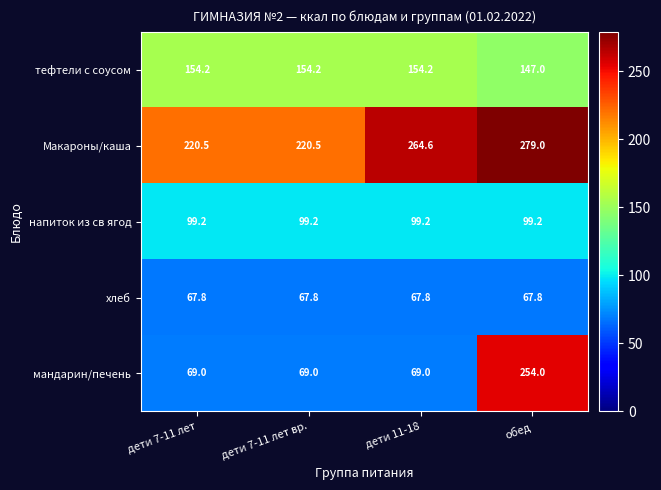

At which category is the sum across all series the highest?

обед